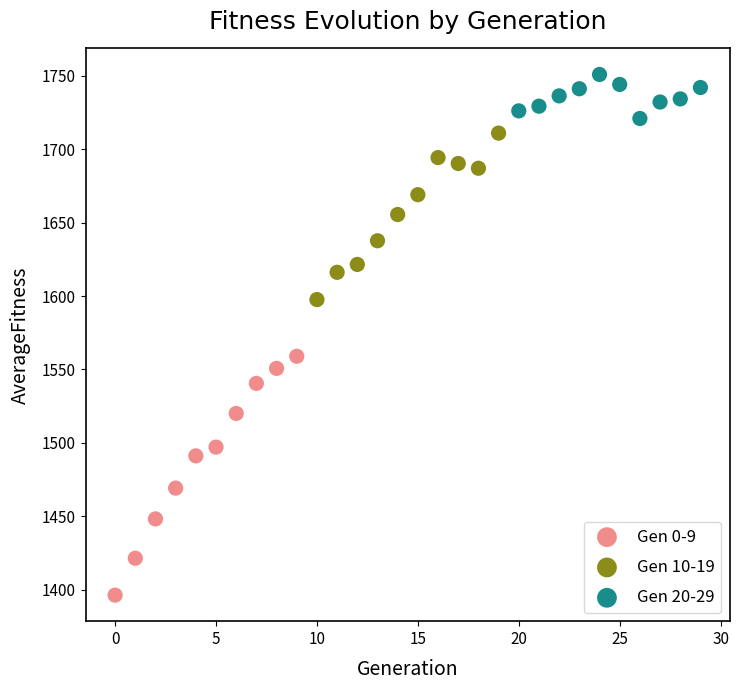

Which series has the largest Y range (max minus min)?

Gen 0-9